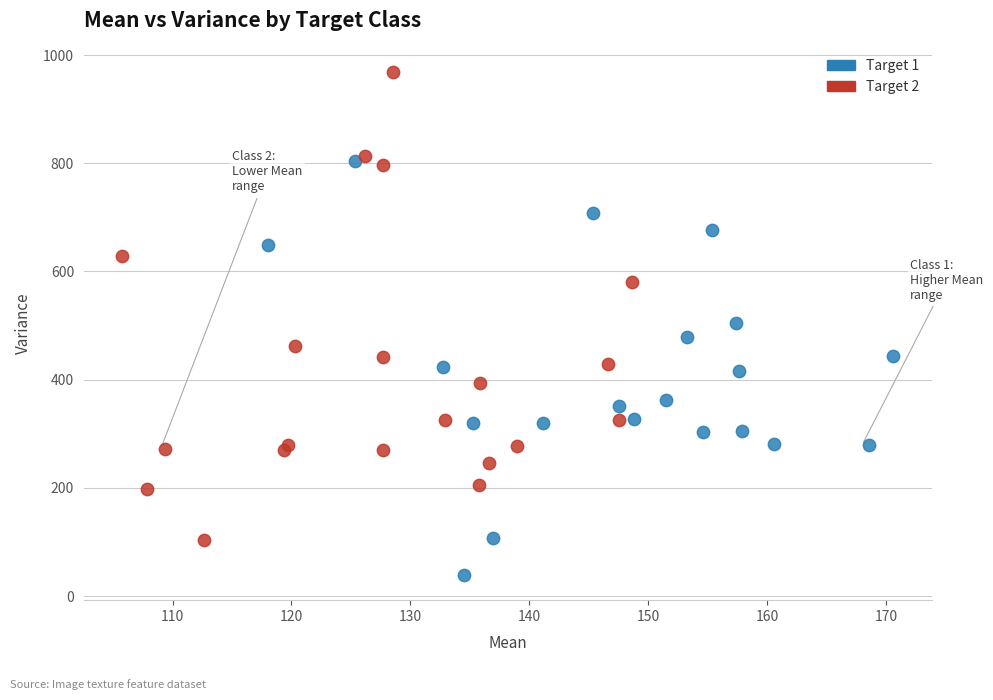

Which series reaches the minimum Y coordinate?

Target 1